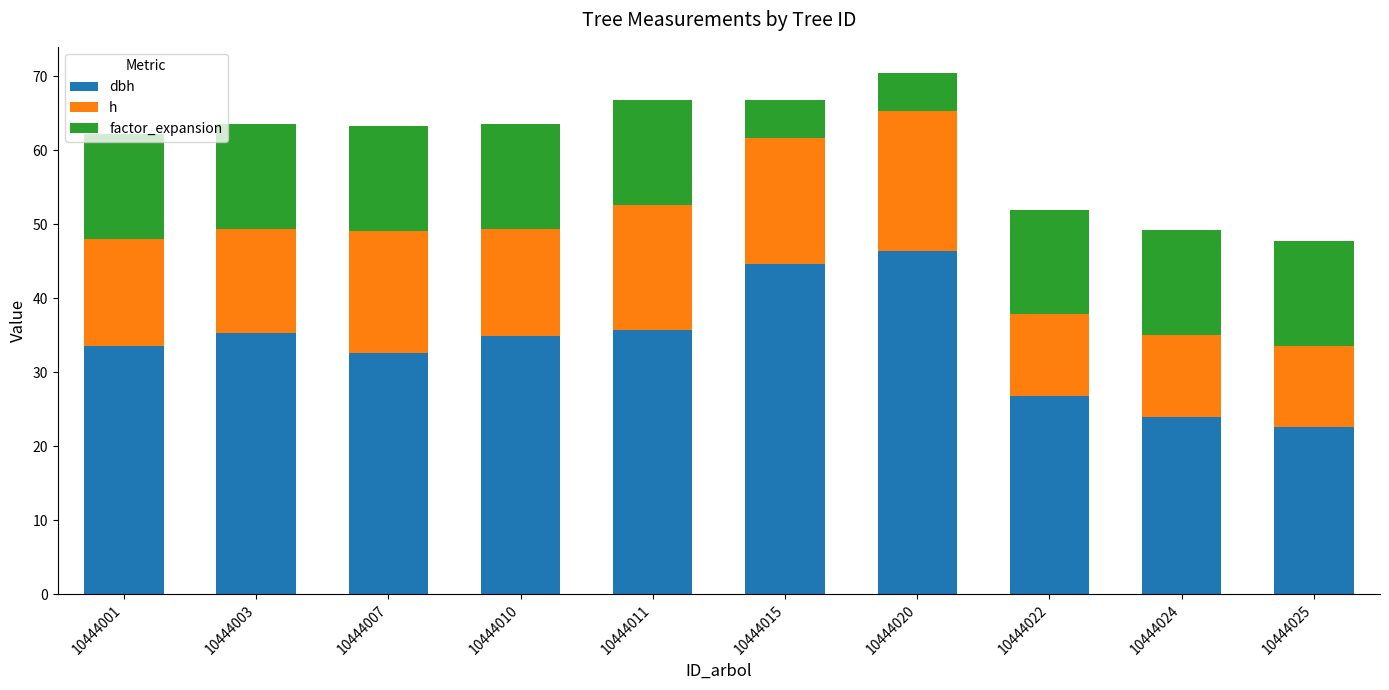

What is the total value across all series at 10444015?

66.7